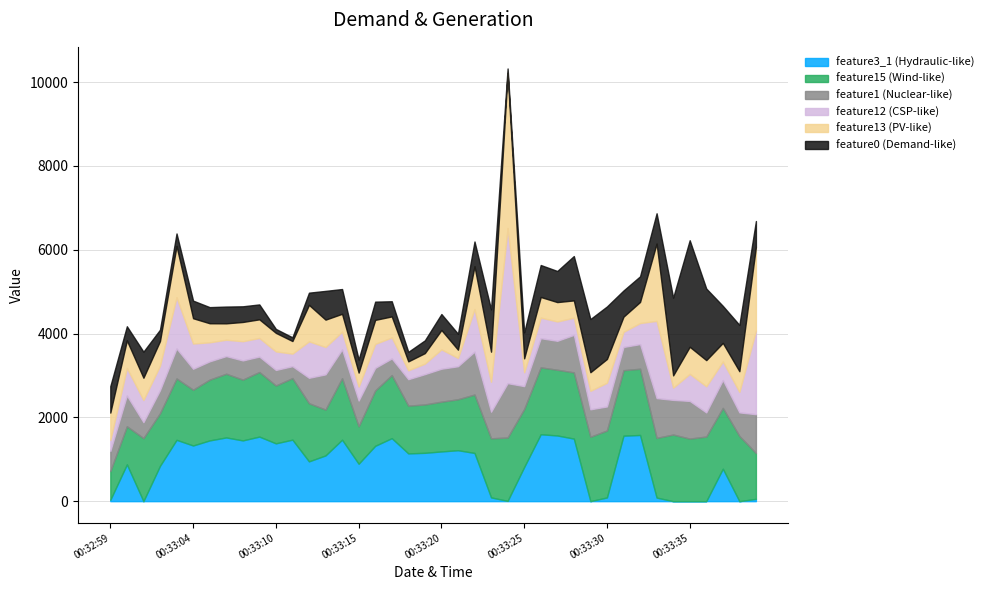

Does the chart have visible grid lines?

Yes